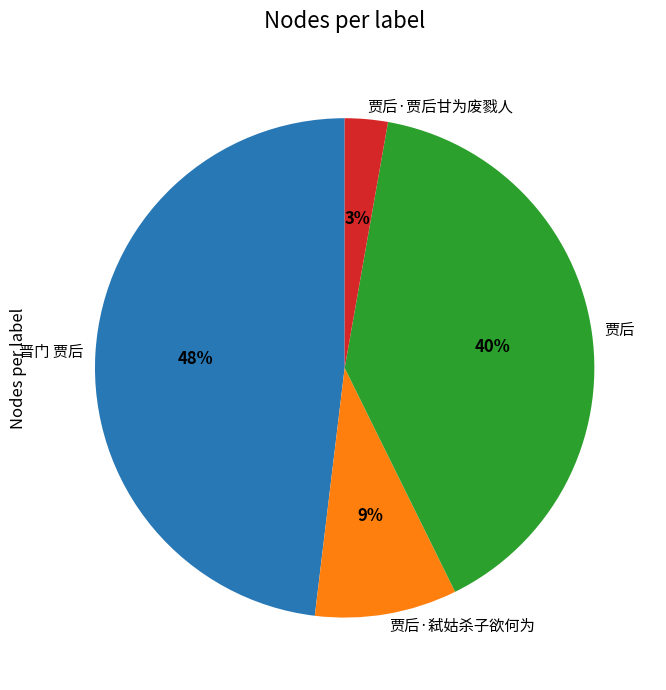

To the nearest percent, what is the difference between the largest and smallest slice percentages?

45%